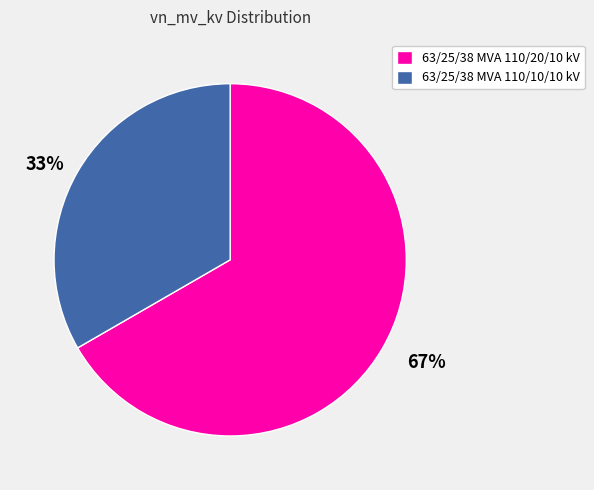

Is it true that 63/25/38 MVA 110/10/10 kV is 33% of the pie?

True